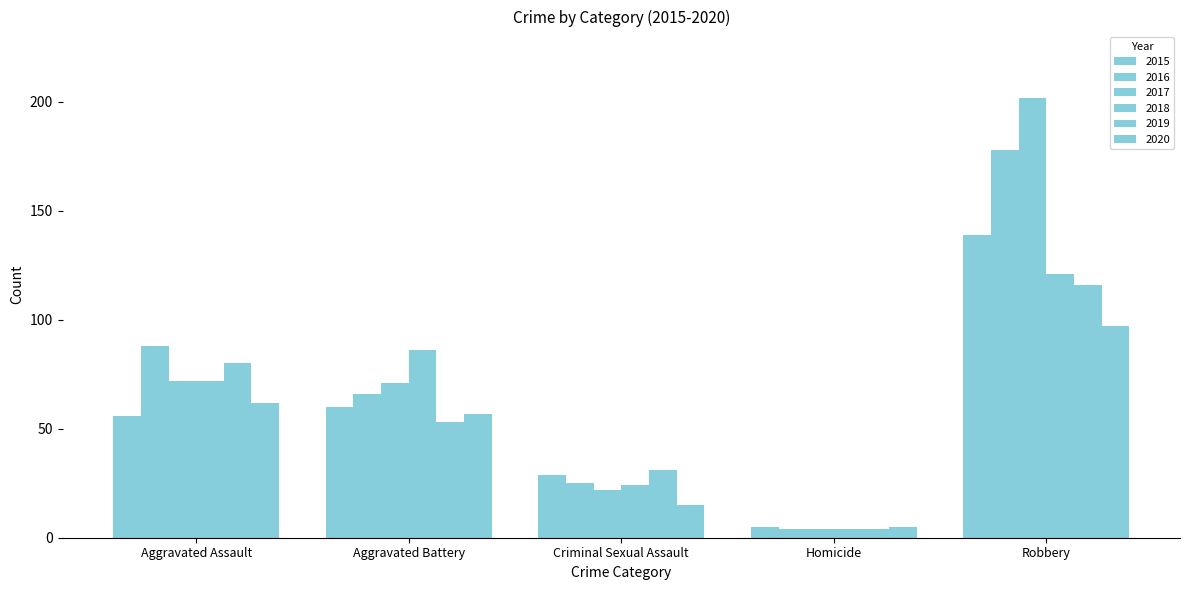

Is it true that 2020 equals 57 at Aggravated Battery?

True